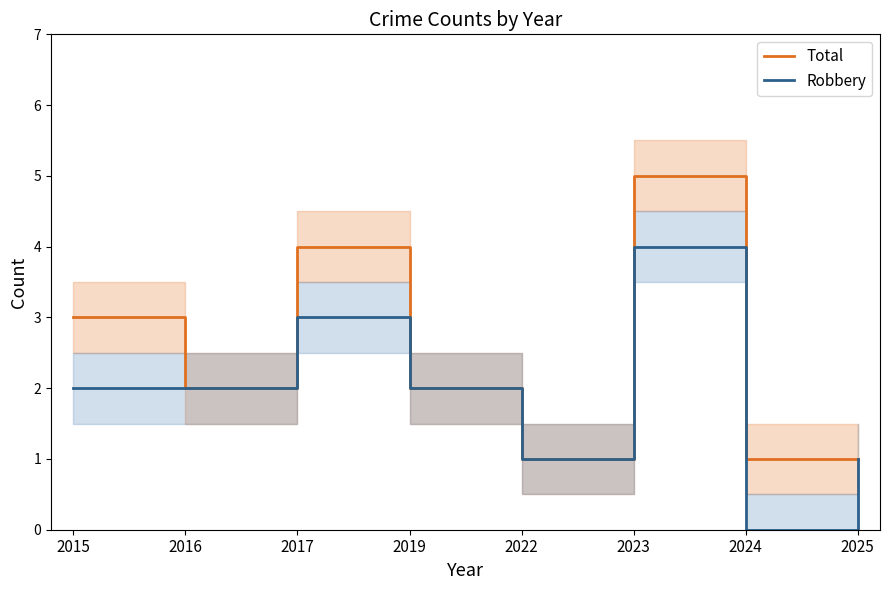

Does the chart display data point markers on the line(s)?

No